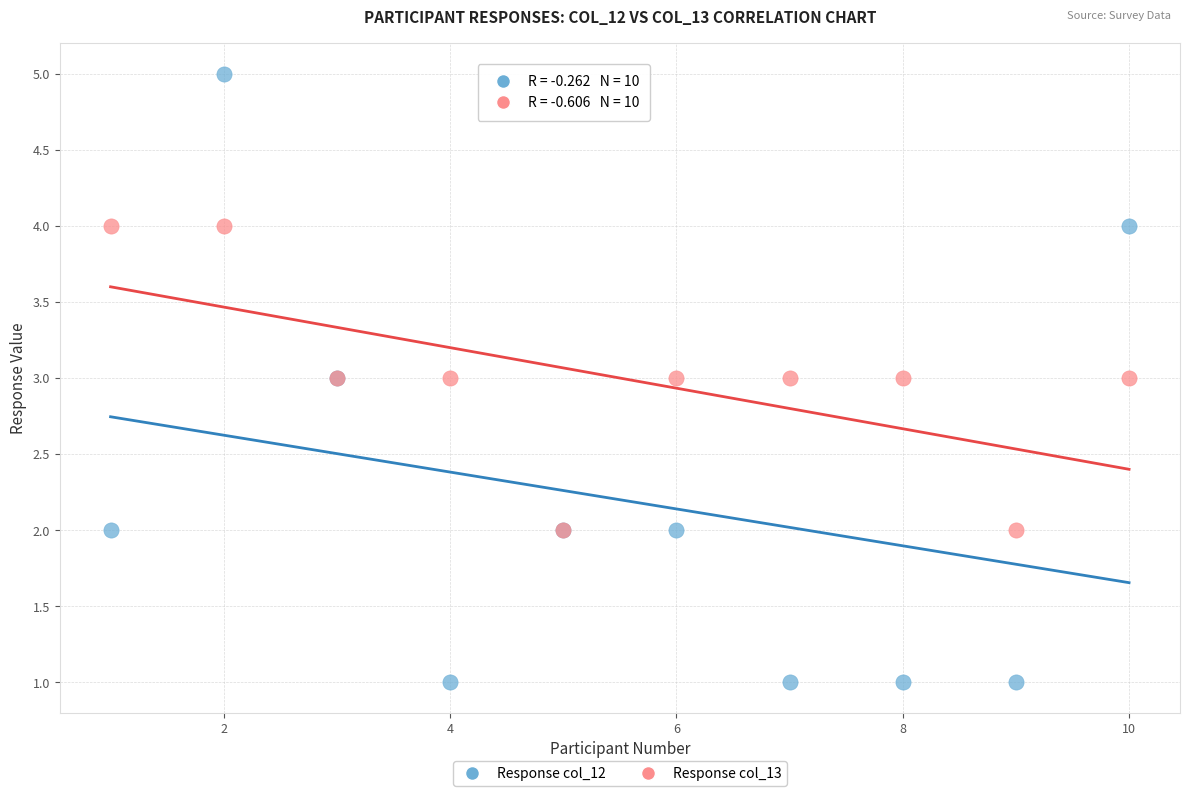

Which series contains the lowest Y value?

Response col_12